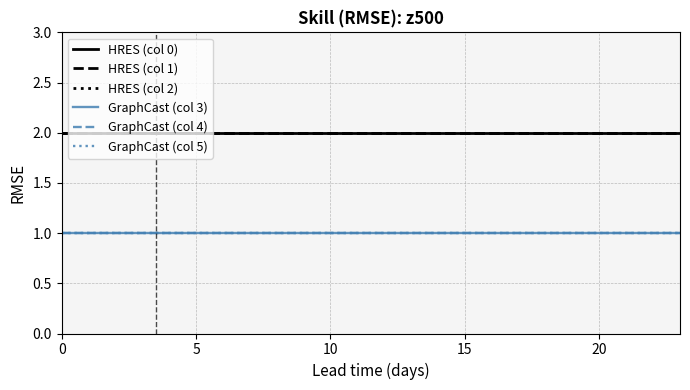

Is this an area chart (filled region under the line)?

No